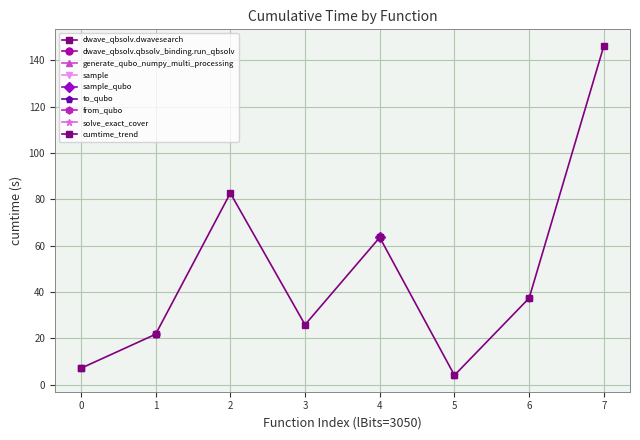

What is the sum of the values at 0 and 3?

33.0